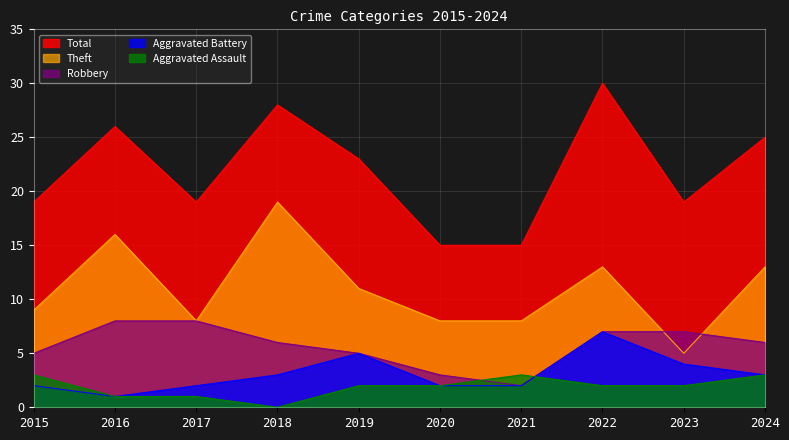

What are all the series names shown in the legend?

Total, Theft, Robbery, Aggravated Battery, Aggravated Assault